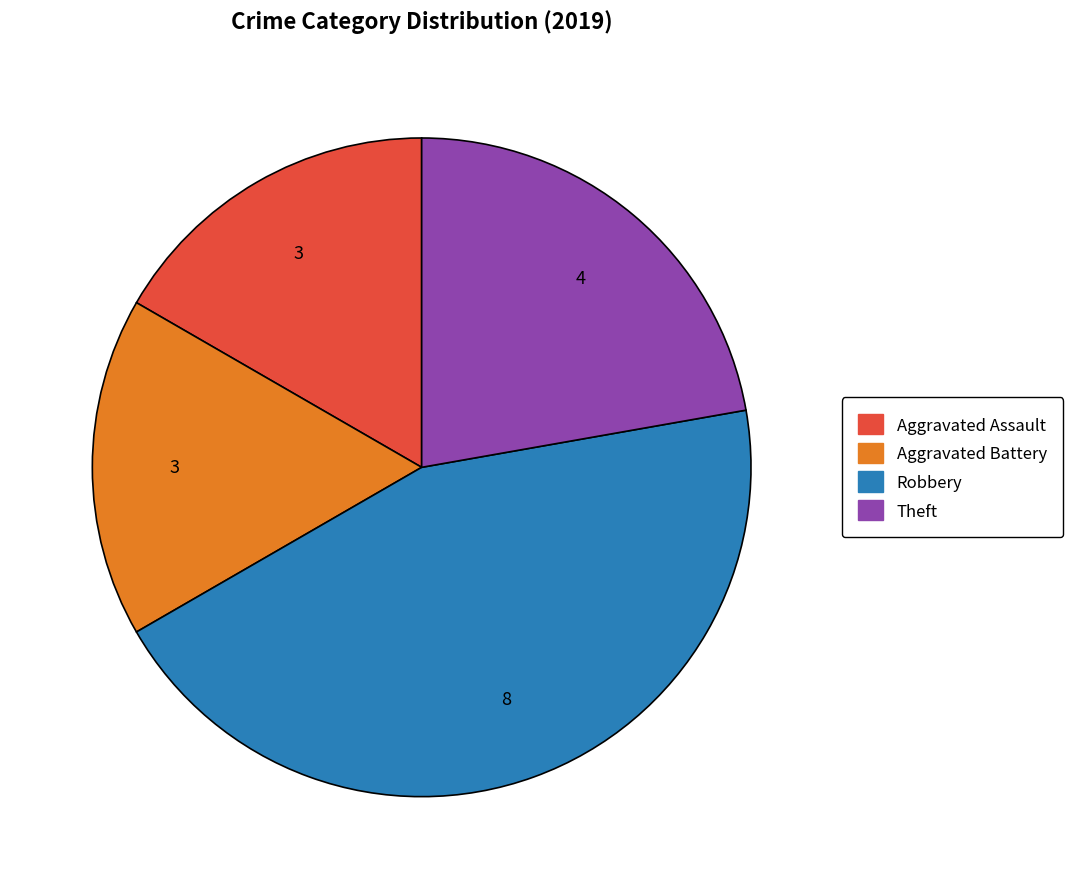

Does any single category account for the majority?

No